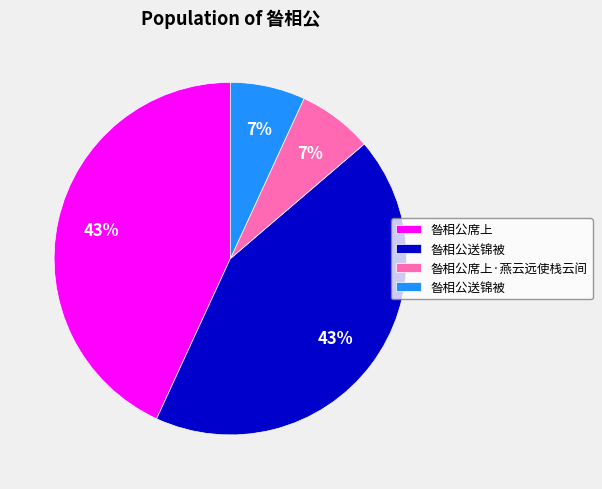

To the nearest percent, what is the difference between the largest and smallest slice percentages?

36%